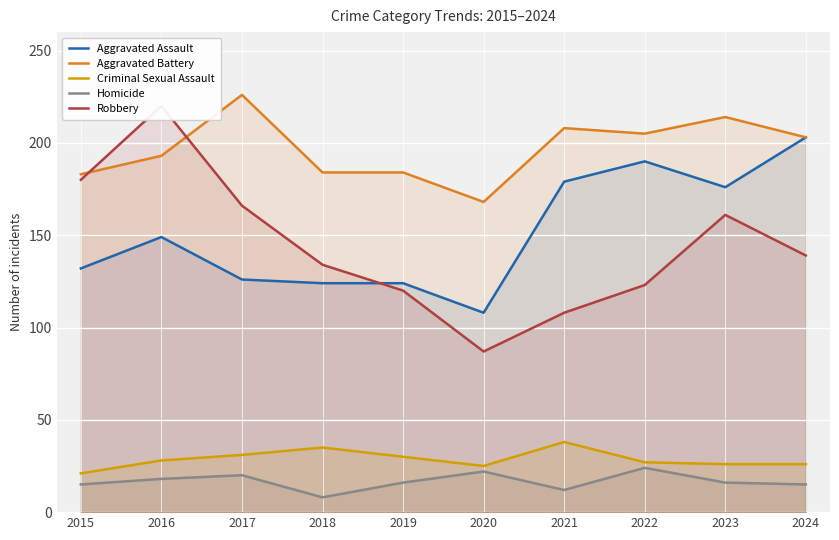

What is the value of the Robbery point at the 7th from the left?

108